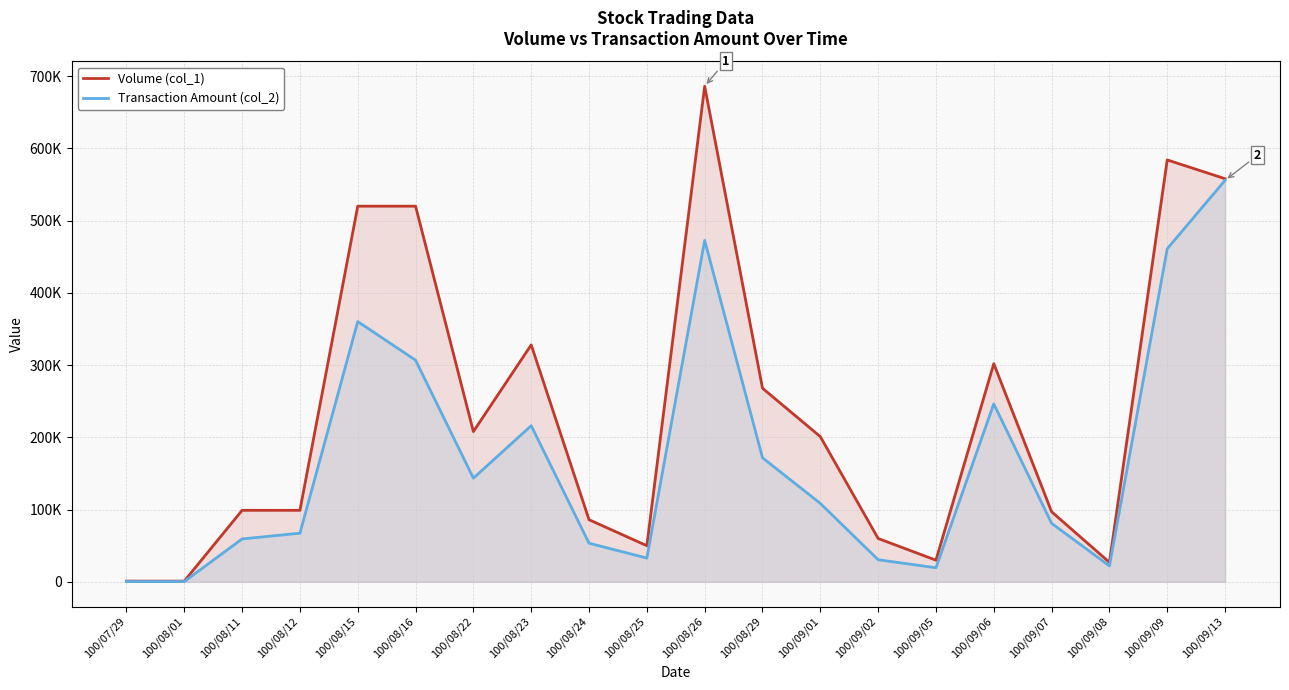

What is the sum of all Volume (col_1) values?

4725000